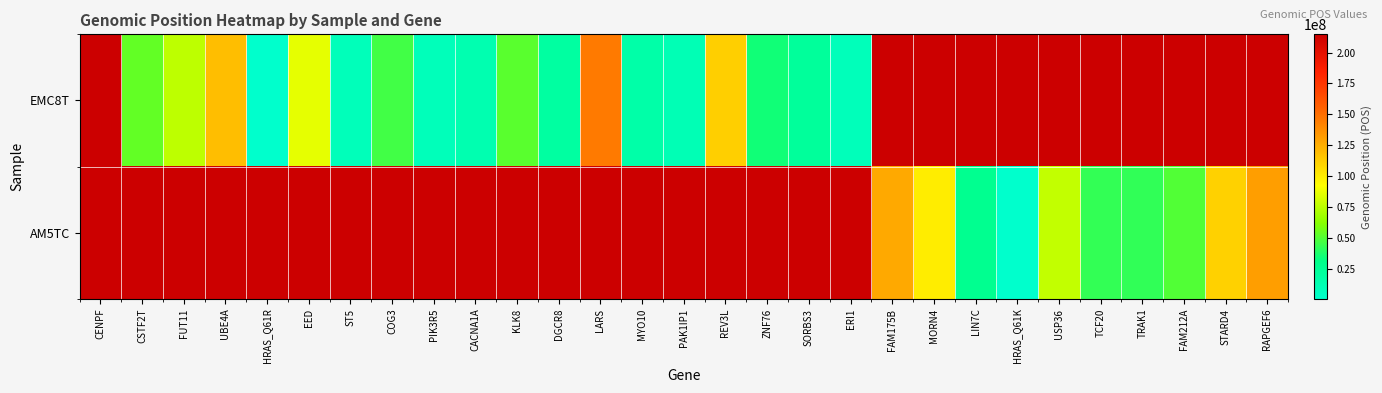

Count the number of data series in this chart.

2